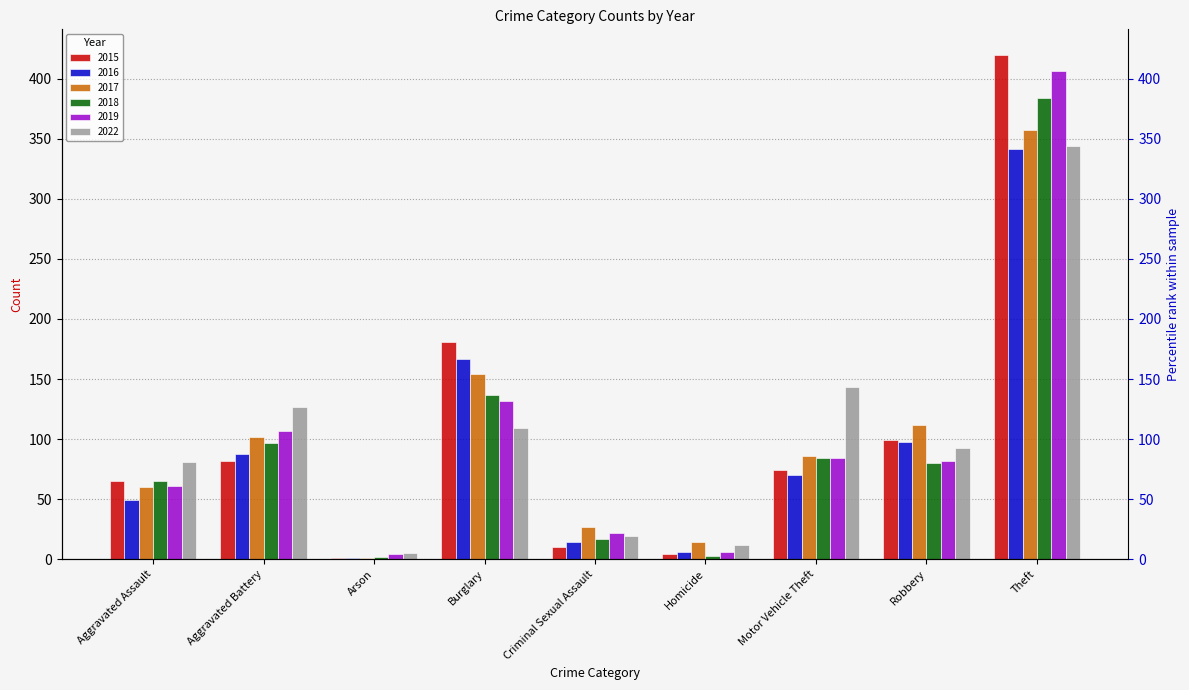

Which series has the widest spread of values?

2015